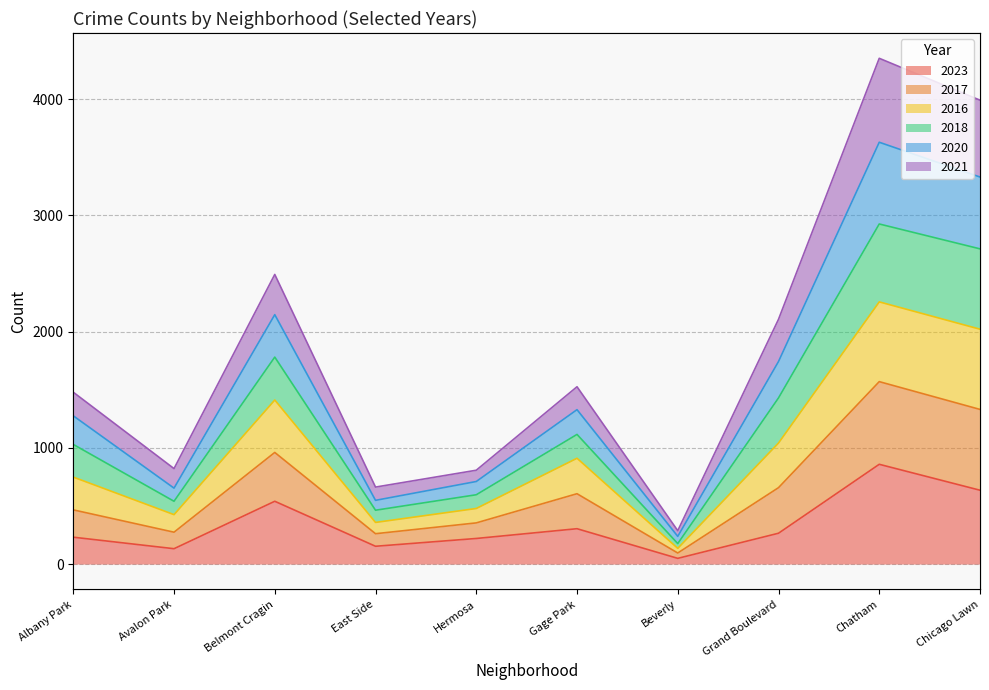

What is the total value across all series at Belmont Cragin?

8367